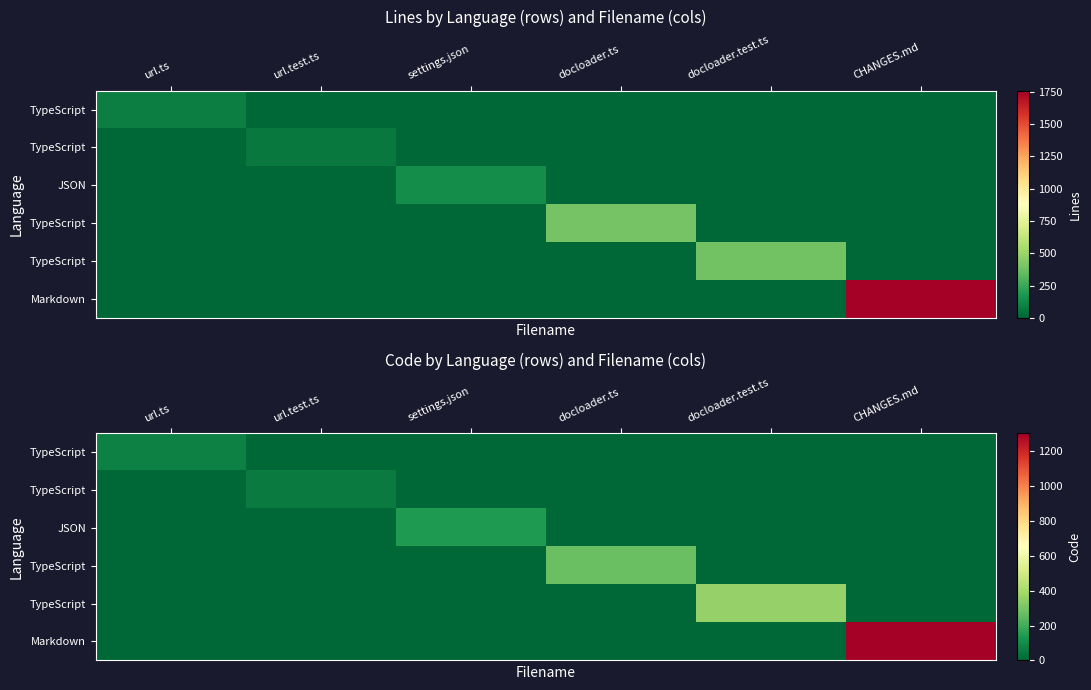

What is the total value across all series at url.test.ts?

56